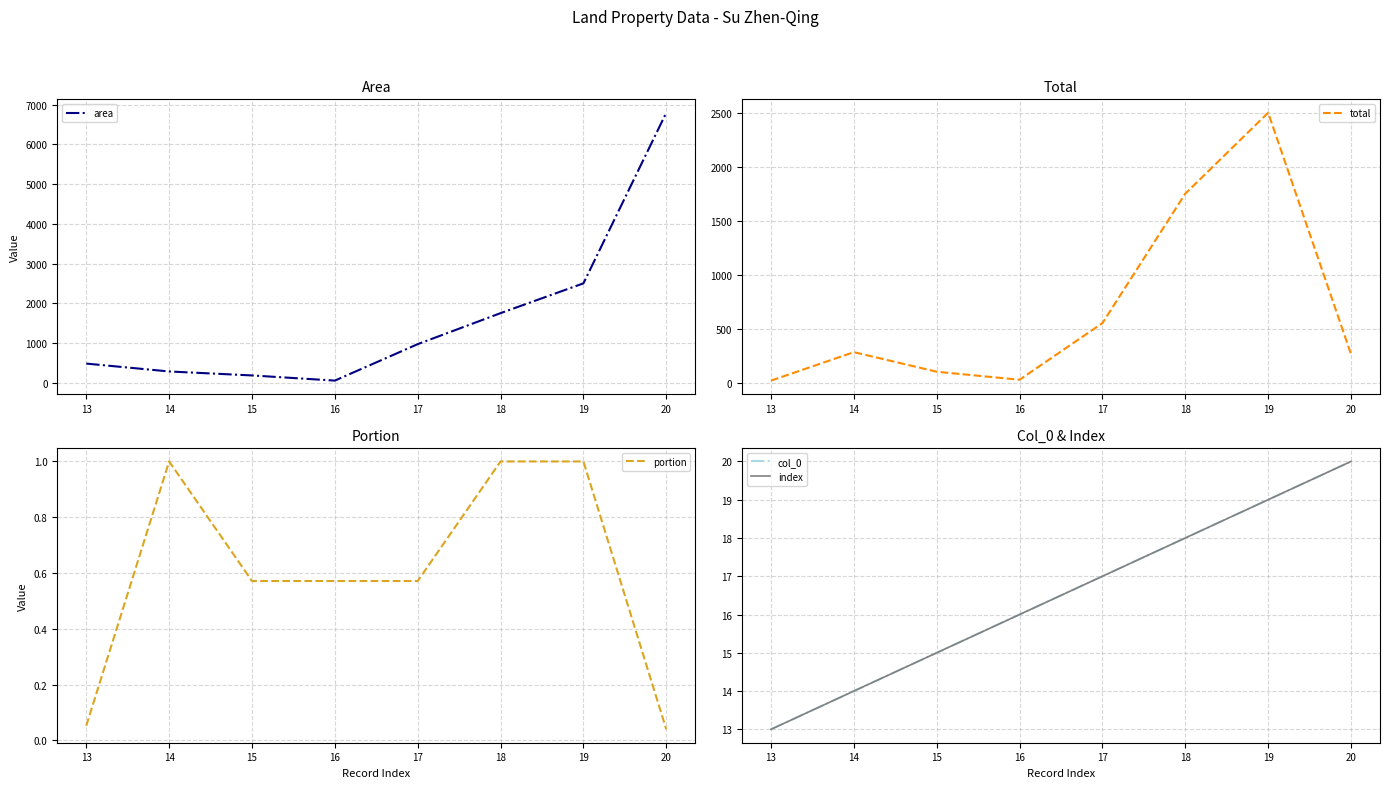

How many values in the col_0 series are below 17?

4